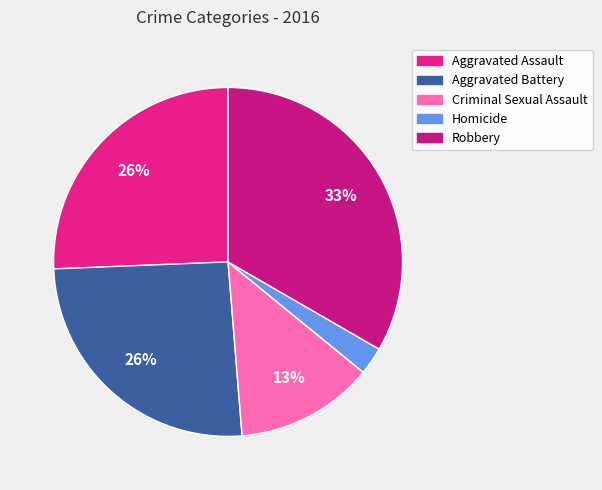

Is it true that Aggravated Battery is 18% of the pie?

False